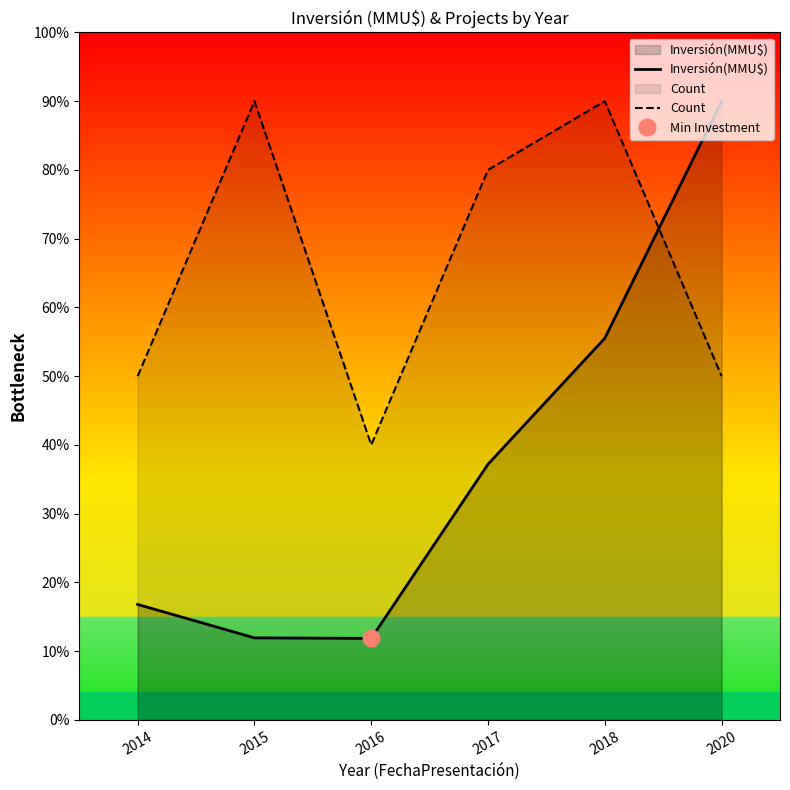

The Inversión(MMU$) series shows 3.7 at 2015. True or false?

False